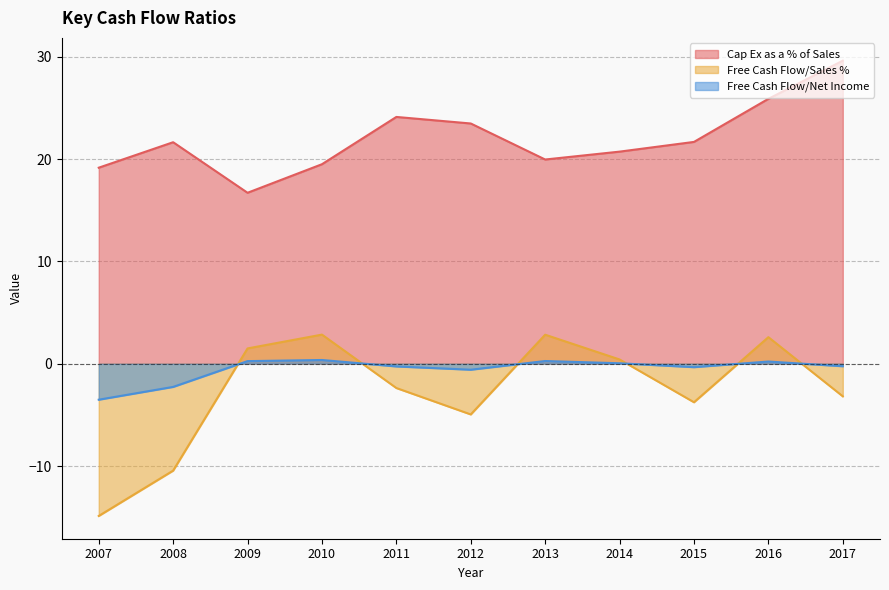

Between 2009 and 2008, which is larger?

2008